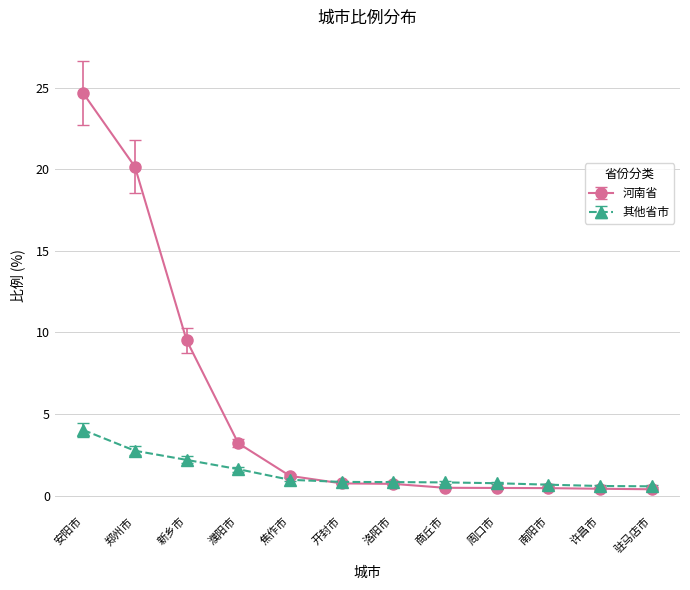

What is the highest value of the 其他省市 series?

4.0